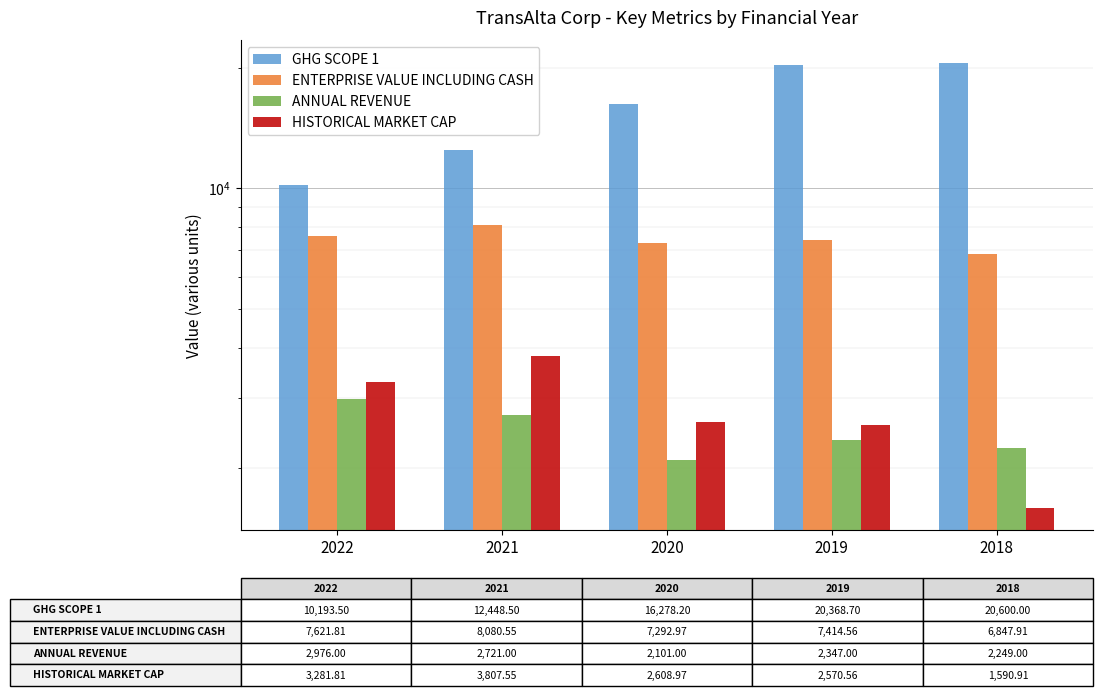

Is the value of ENTERPRISE VALUE INCLUDING CASH at 2021 greater than the value of ANNUAL REVENUE at 2022?

Yes